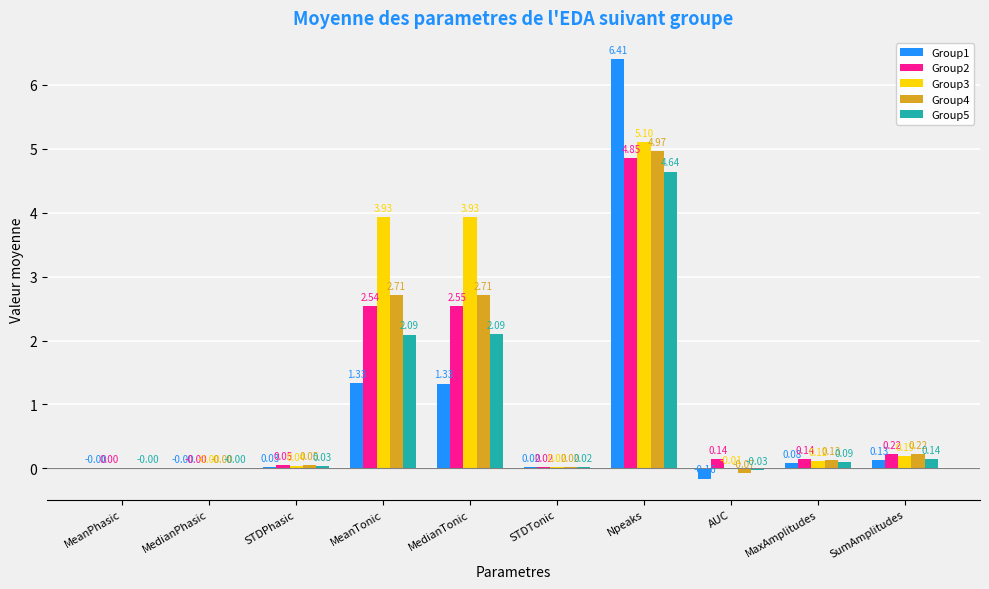

At which category is the sum across all series the highest?

Npeaks